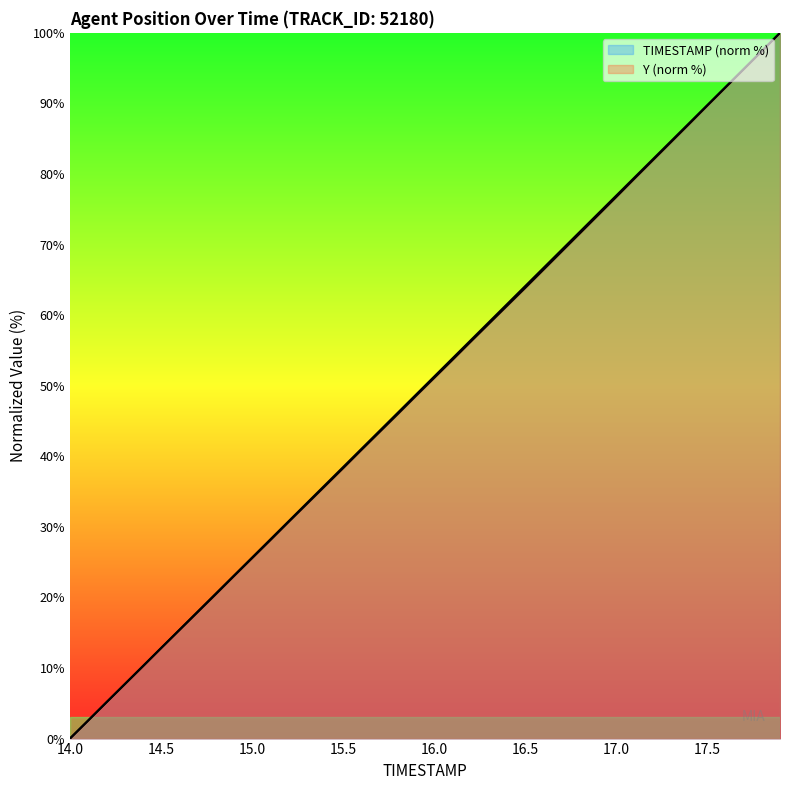

List the series in order of their peak value, highest first.

TIMESTAMP, Y